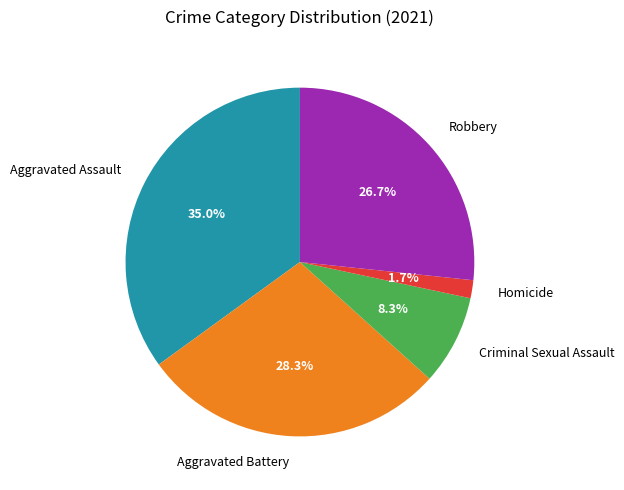

How many segments does this pie chart have?

5